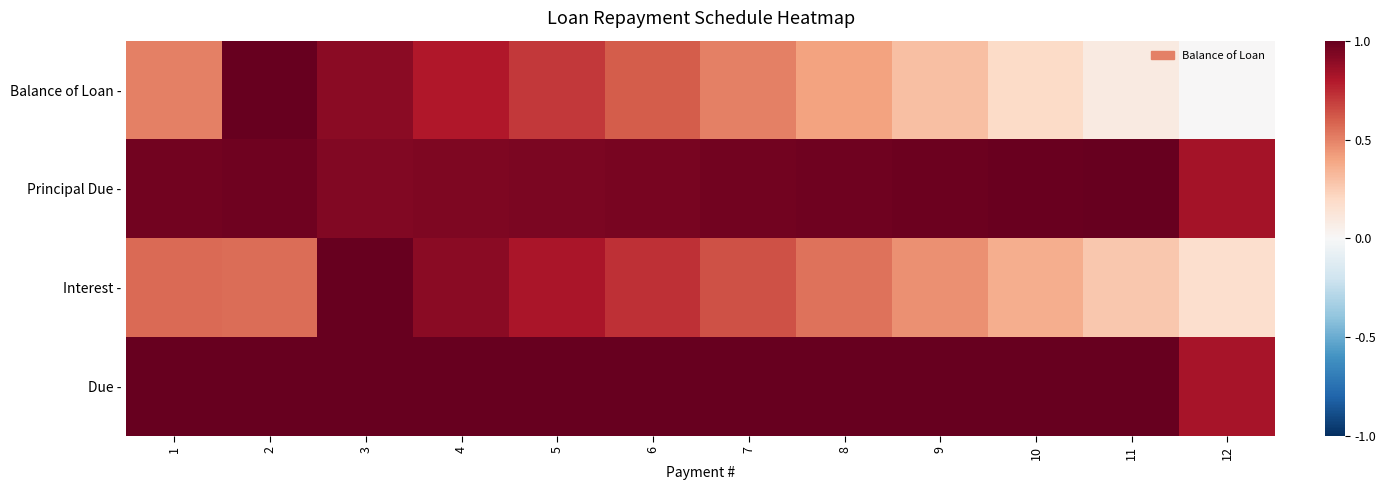

How many series are shown in this chart?

4